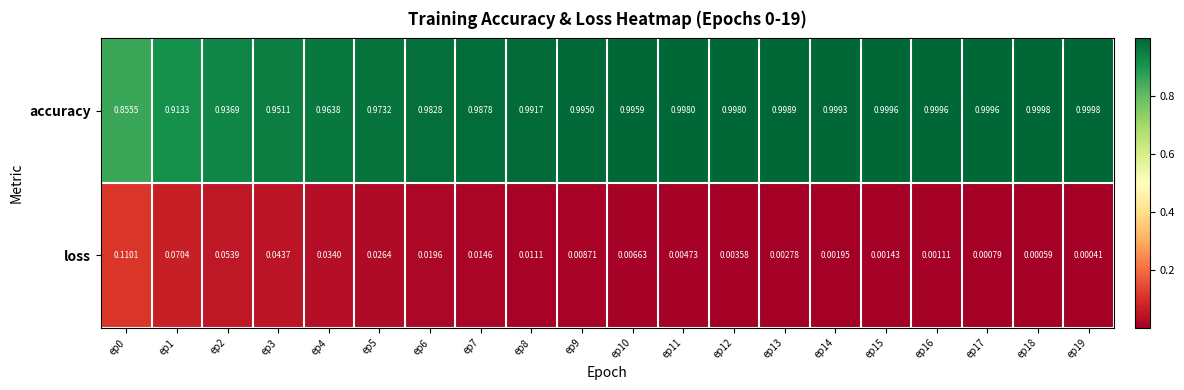

Rank the series by their average value, from highest to lowest.

accuracy, loss